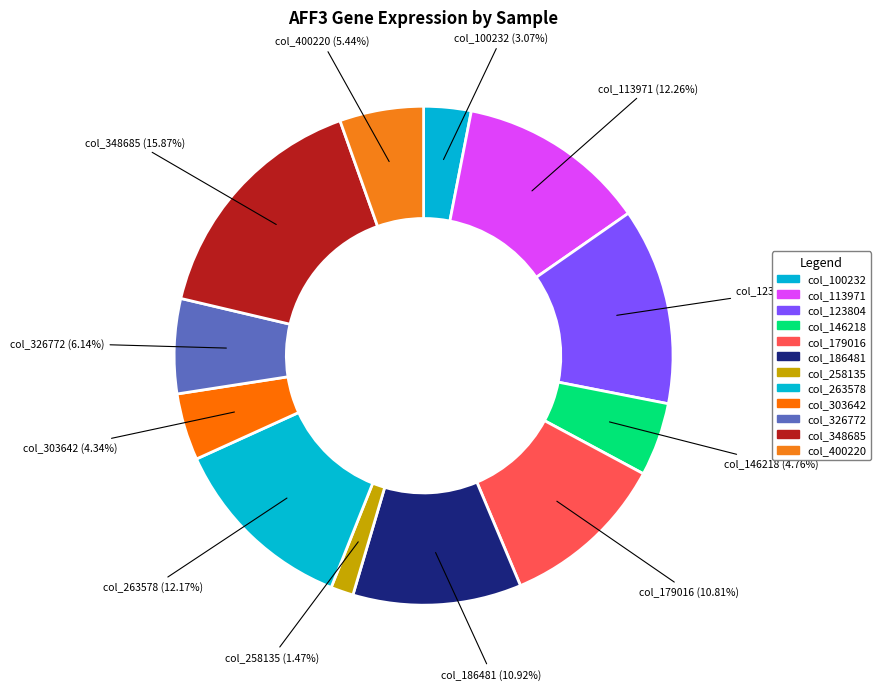

To the nearest percent, what is the average slice percentage?

8%